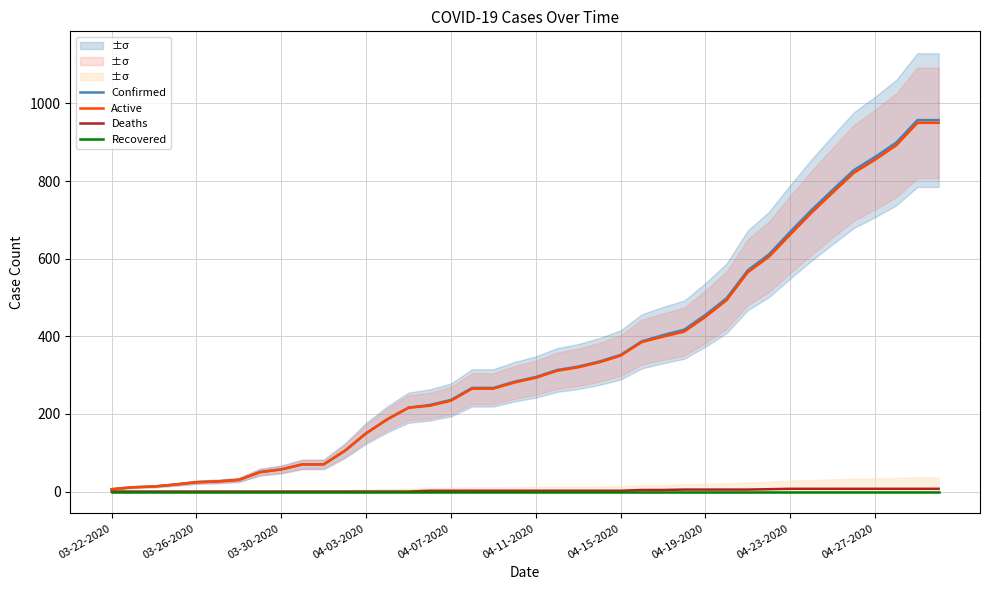

Which series has the widest spread of values?

Confirmed